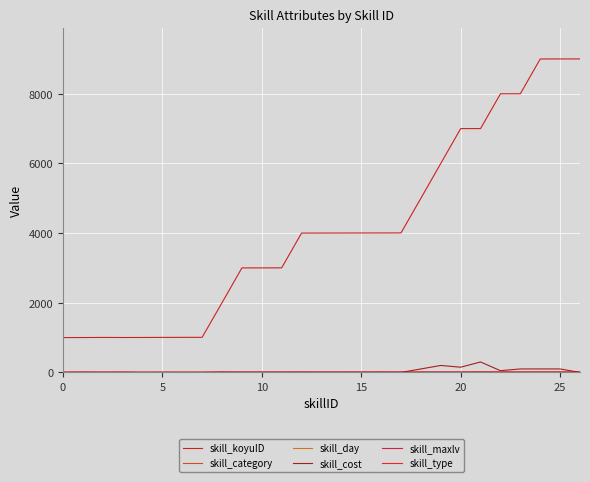

At how many categories does at least one series exceed 6457?

7